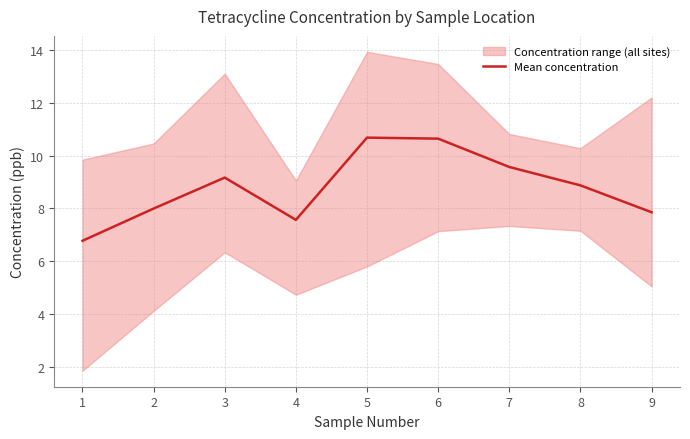

Reading left to right, transcribe all the data shown in this chart.

6.8	8.0	9.2	7.6	10.7	10.6	9.6	8.9	7.9